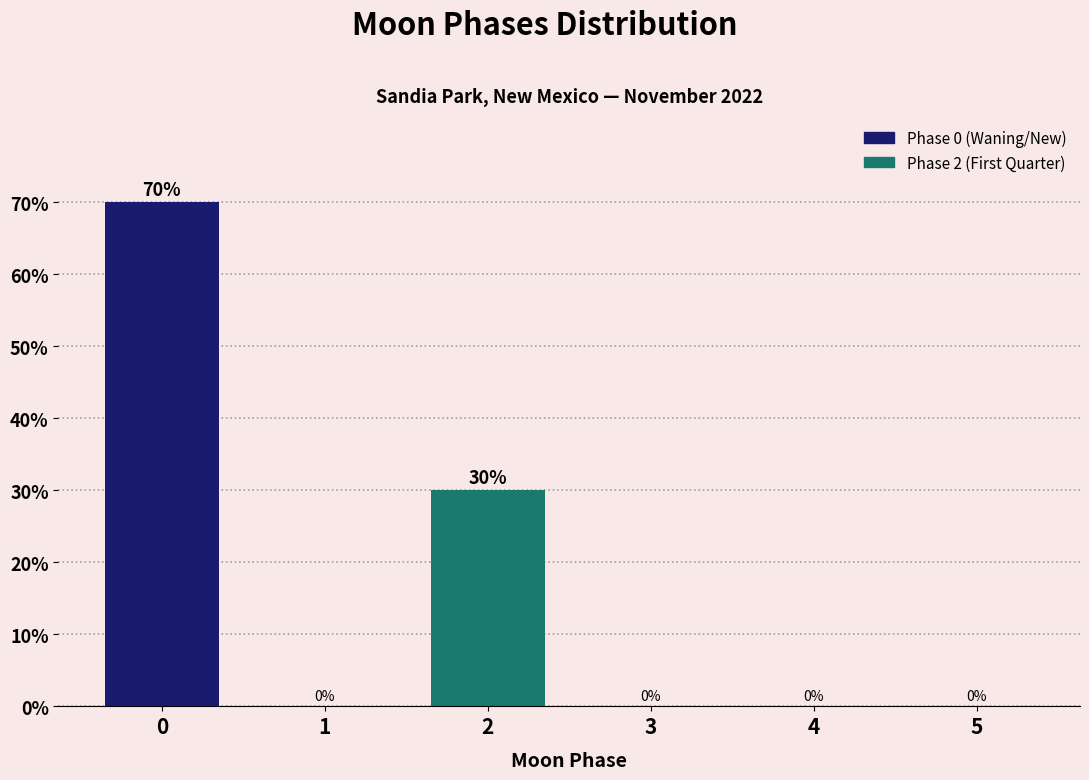

Reading right to left, list all the values displayed in this chart.

5=0	4=0	3=0	2=30	1=0	0=70